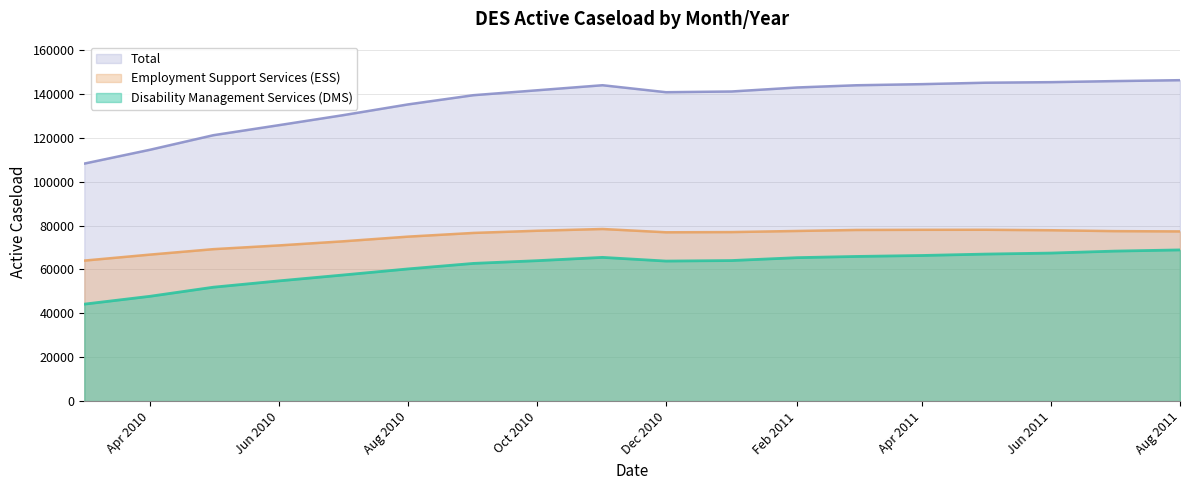

What is the smallest value displayed?

44208